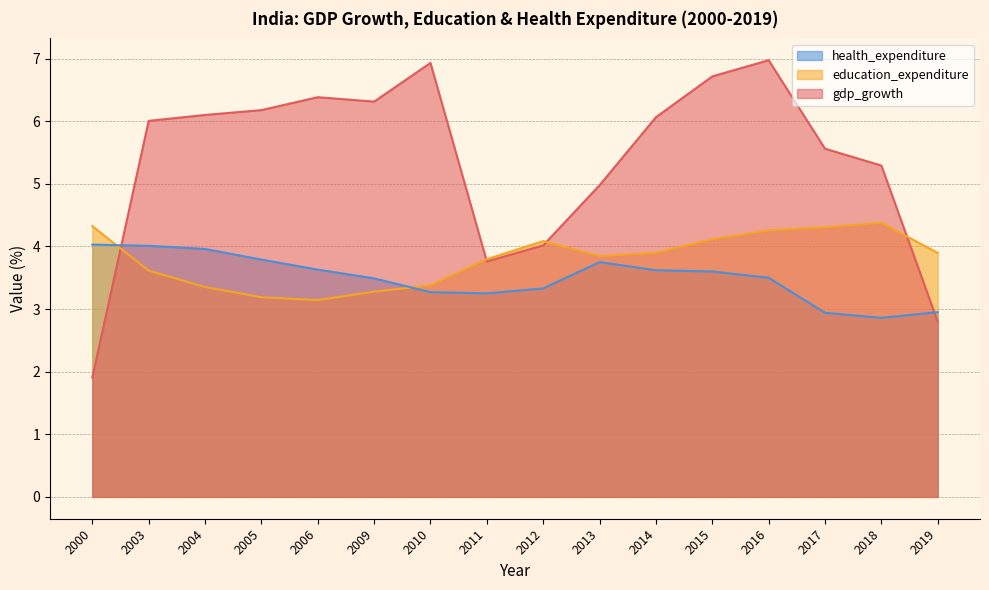

Reading left to right, list all the values displayed in this chart.

gdp_growth: 2000=1.9	2003=6.0	2004=6.1	2005=6.2	2006=6.4	2009=6.3	2010=6.9	2011=3.8	2012=4.0	2013=5.0	2014=6.1	2015=6.7	2016=7.0	2017=5.6	2018=5.3	2019=2.8
education_expenditure: 2000=4.3	2003=3.6	2004=3.4	2005=3.2	2006=3.1	2009=3.3	2010=3.4	2011=3.8	2012=4.1	2013=3.8	2014=3.9	2015=4.1	2016=4.3	2017=4.3	2018=4.4	2019=3.9
health_expenditure: 2000=4.0	2003=4.0	2004=4.0	2005=3.8	2006=3.6	2009=3.5	2010=3.3	2011=3.2	2012=3.3	2013=3.8	2014=3.6	2015=3.6	2016=3.5	2017=2.9	2018=2.9	2019=3.0